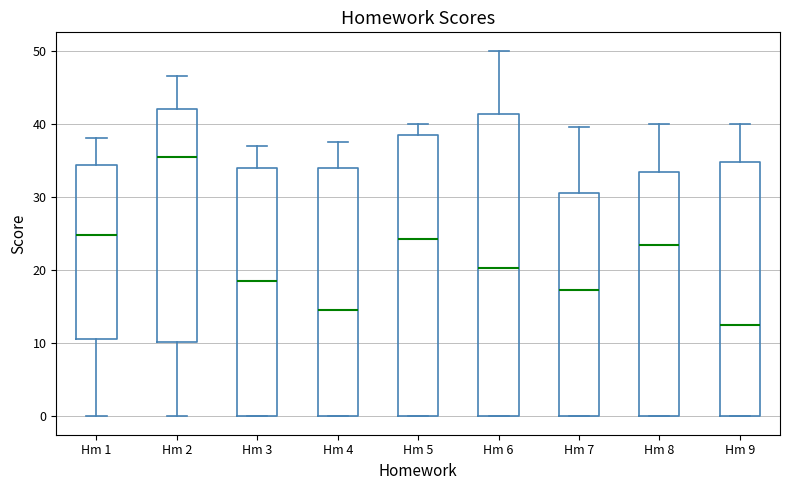

Where does the upper whisker of the box for Hm 9 end on the y-axis? The values are not printed on the chart, so give them approximately, as read against the axis.

40